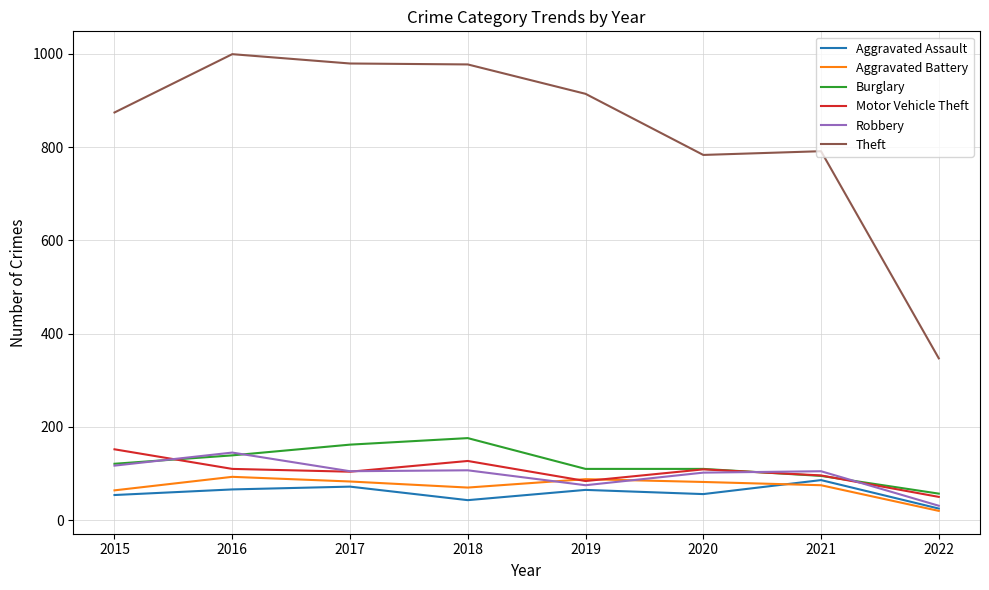

Does the chart display data point markers on the line(s)?

No